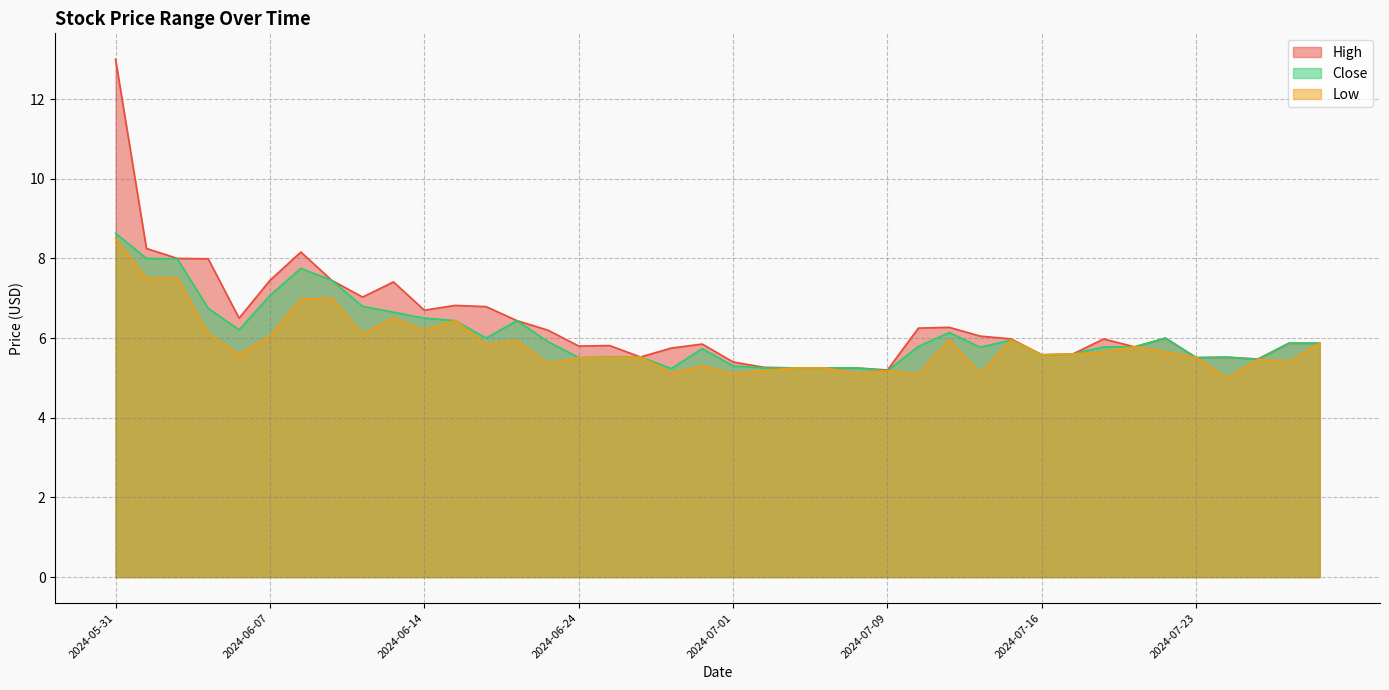

What position from the left is 2024-06-06?

5